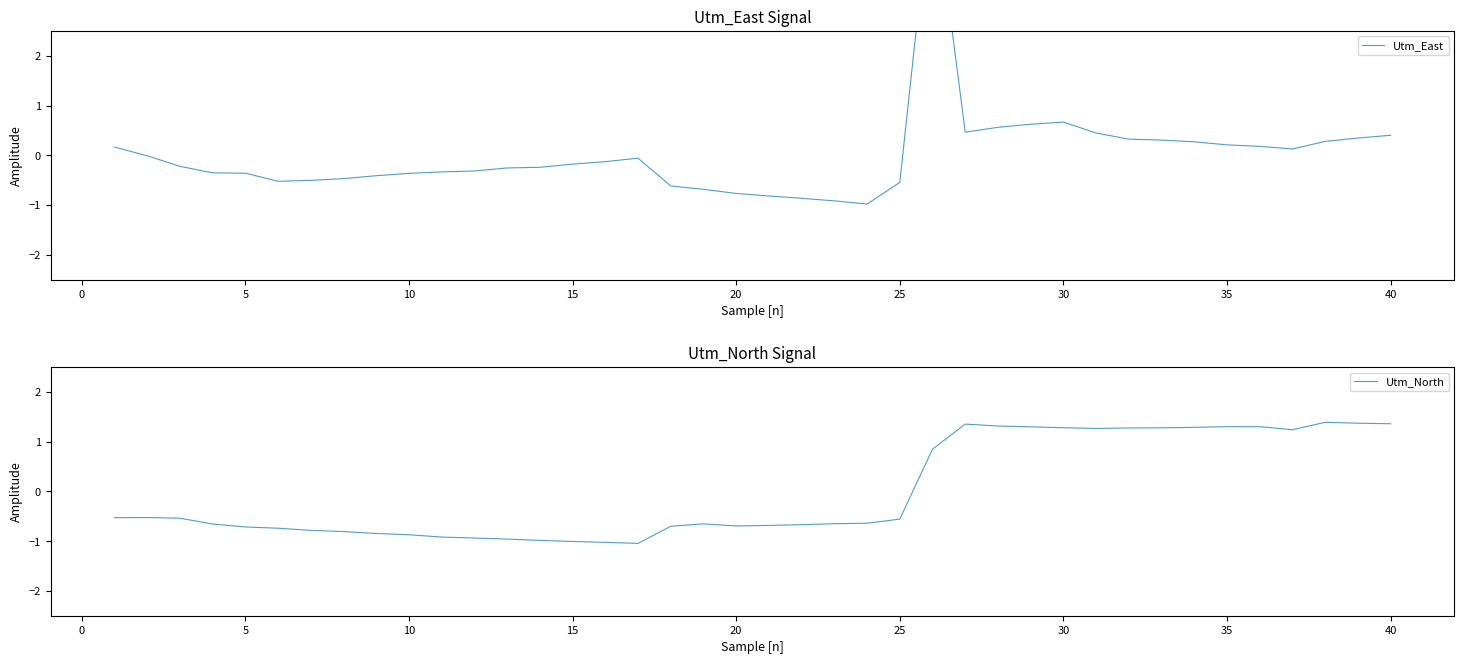

What is the highest value of the Utm_East series?

5.6